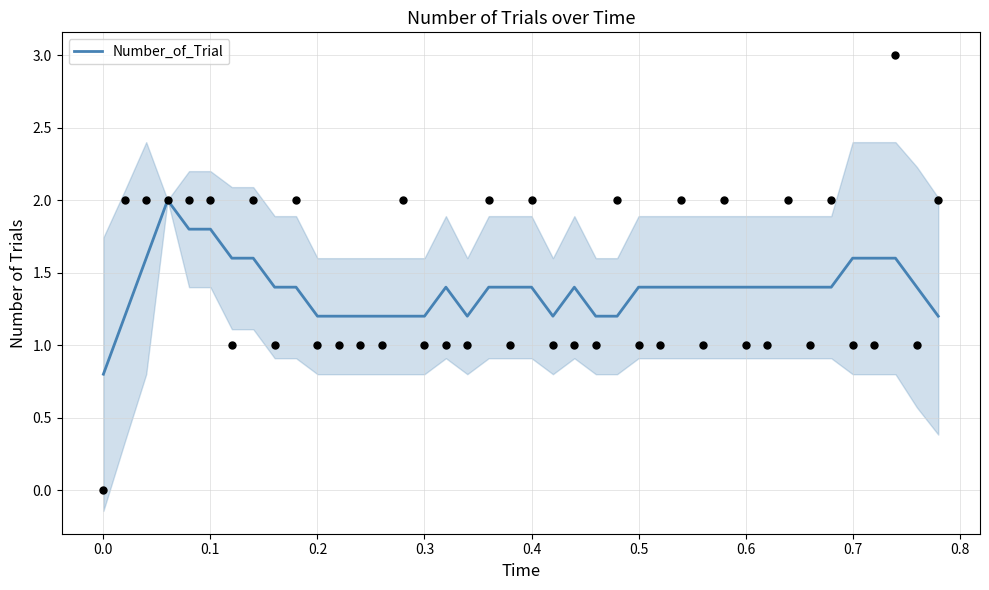

Is it true that Number_of_Trial equals 0.4 at 0.2?

False